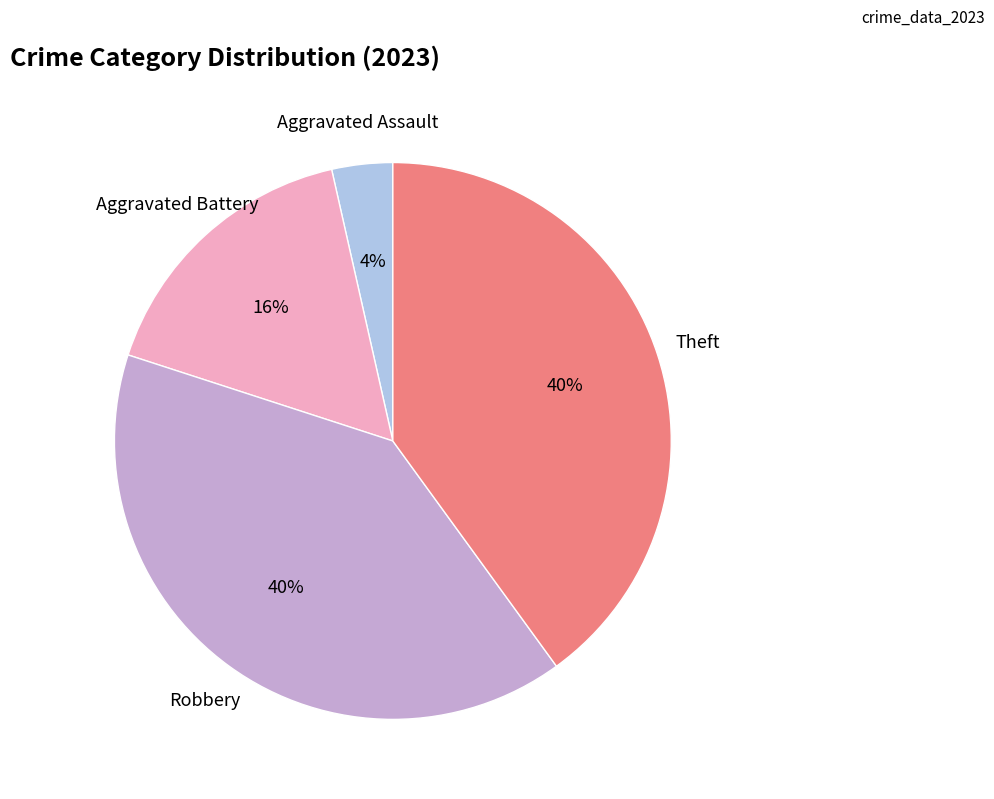

Is there any slice that represents more than half of the pie?

No